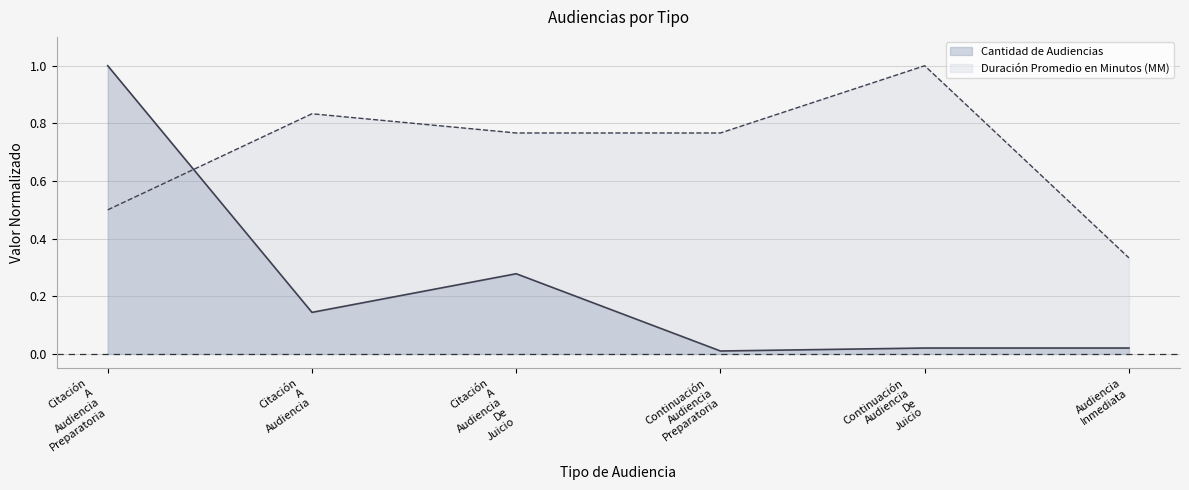

What is the highest value of the Cantidad de Audiencias series?

1.0